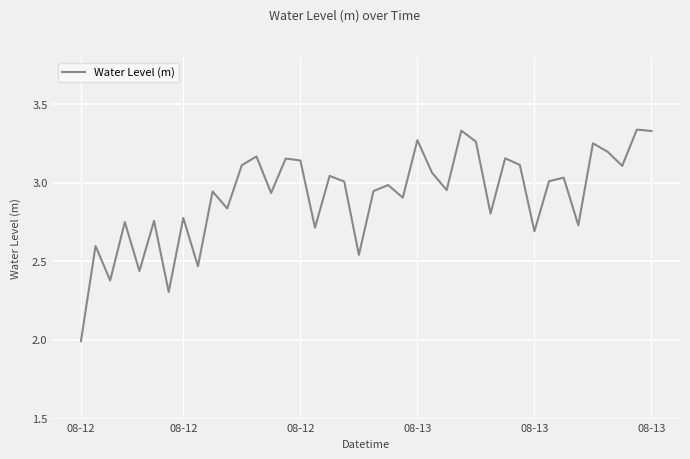

What is the minimum value shown in the chart?

2.0